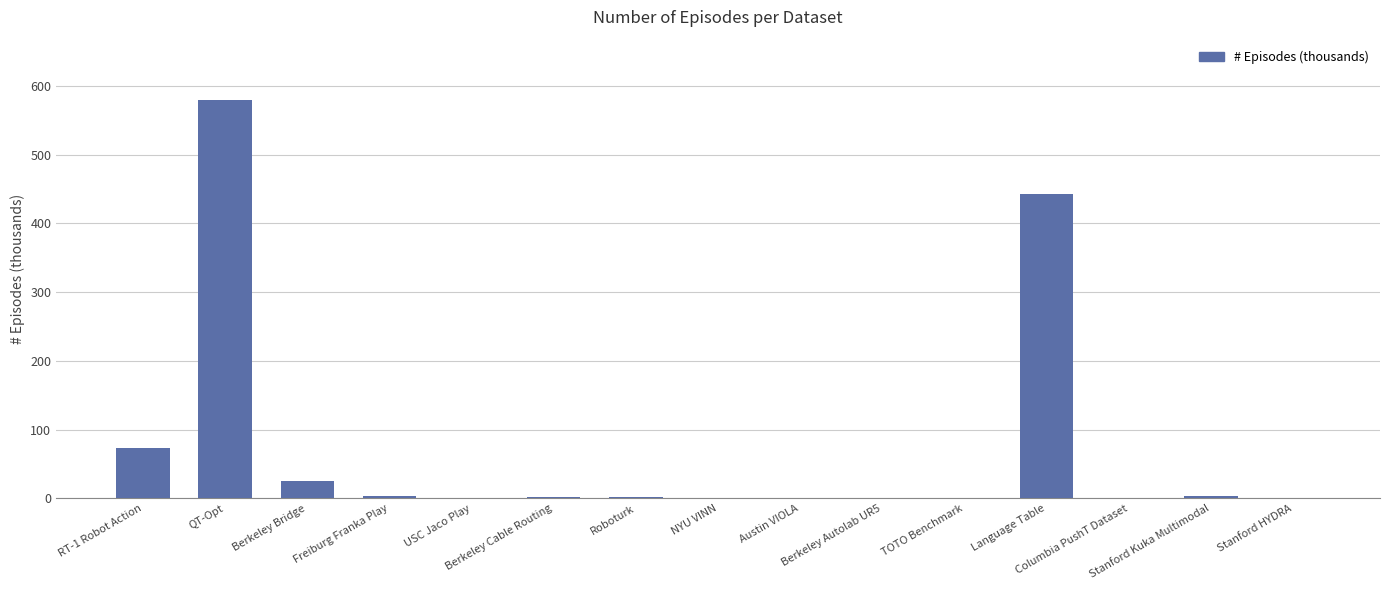

At which label does the data first exceed 1?

RT-1 Robot Action